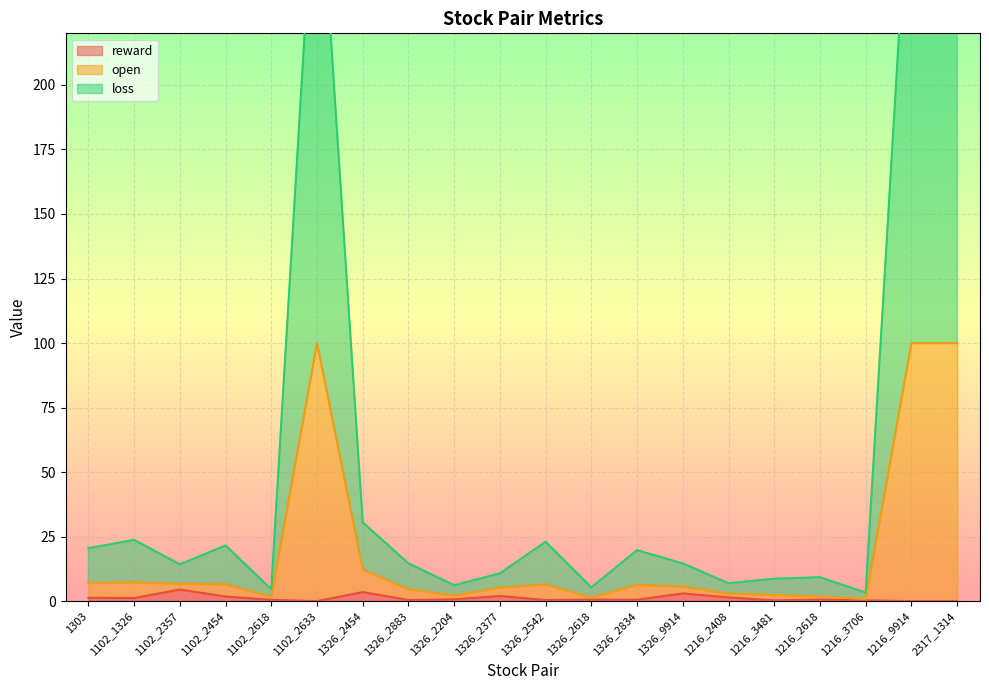

True or false: loss has a value of 3.1 at 1102_2454.

False